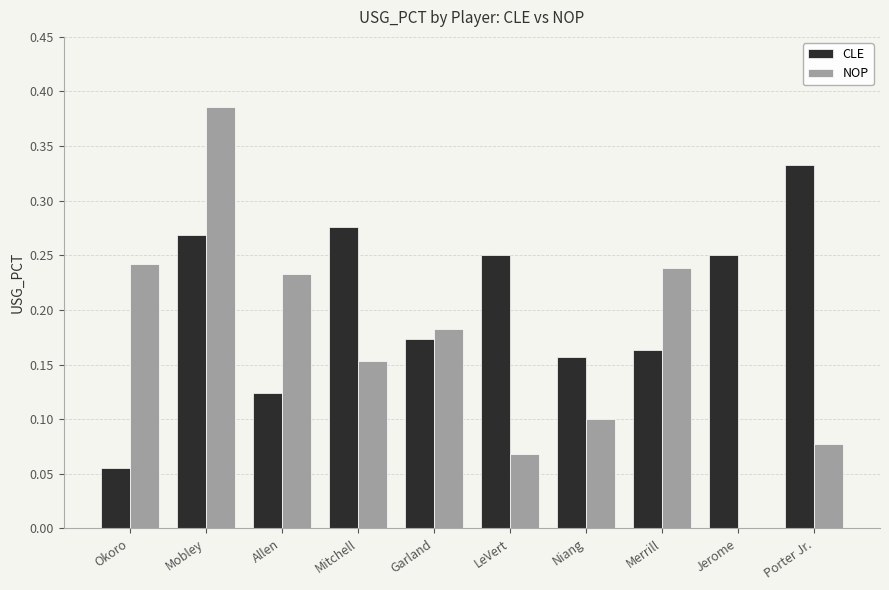

Is the value of NOP at Okoro greater than the value of CLE at Merrill?

Yes